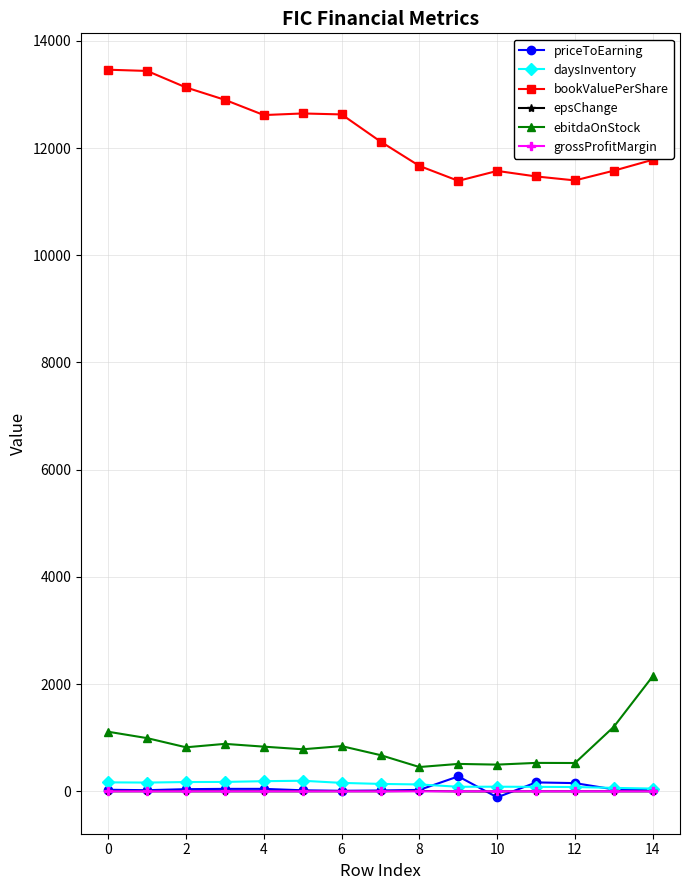

At how many categories does at least one series exceed 10294?

15